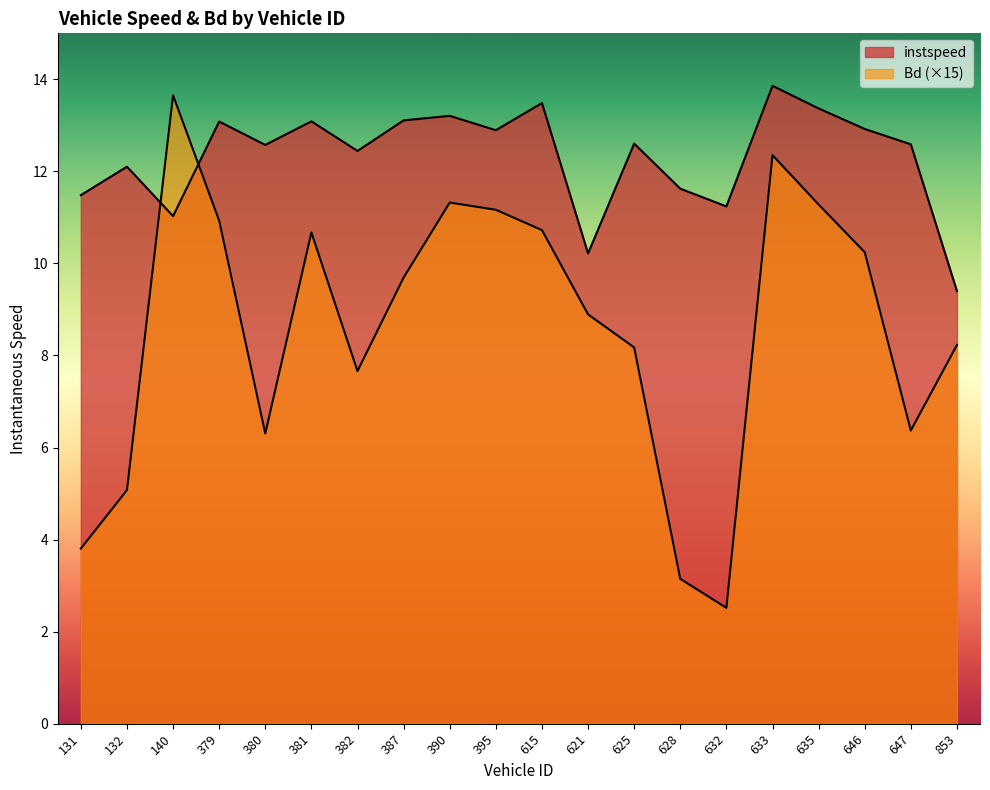

Reading right to left, what are all the values shown in this chart?

instspeed: 853.0=9.4	647.0=12.6	646.0=12.9	635.0=13.4	633.0=13.9	632.0=11.2	628.0=11.6	625.0=12.6	621.0=10.2	615.0=13.5	395.0=12.9	390.0=13.2	387.0=13.1	382.0=12.4	381.0=13.1	380.0=12.6	379.0=13.1	140.0=11.0	132.0=12.1	131.0=11.5
Bd: 853.0=8.2	647.0=6.4	646.0=10.2	635.0=11.3	633.0=12.4	632.0=2.5	628.0=3.1	625.0=8.2	621.0=8.9	615.0=10.7	395.0=11.2	390.0=11.3	387.0=9.7	382.0=7.7	381.0=10.7	380.0=6.3	379.0=10.9	140.0=13.7	132.0=5.1	131.0=3.8